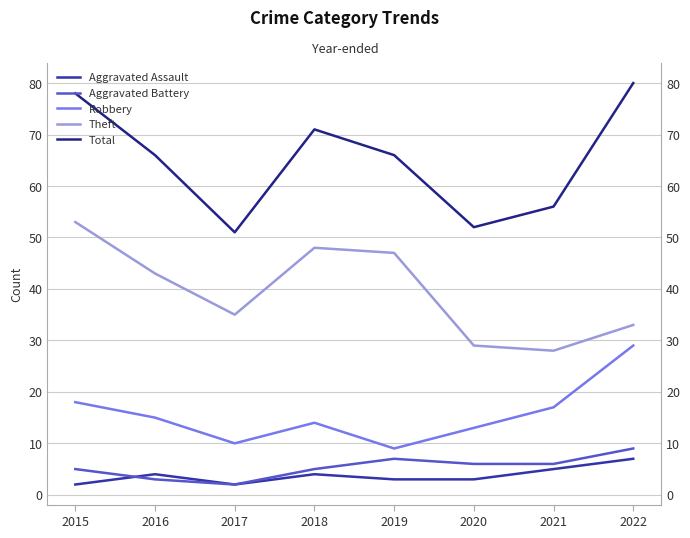

Rank the series at 2021 from lowest to highest value.

Aggravated Assault, Aggravated Battery, Robbery, Theft, Total